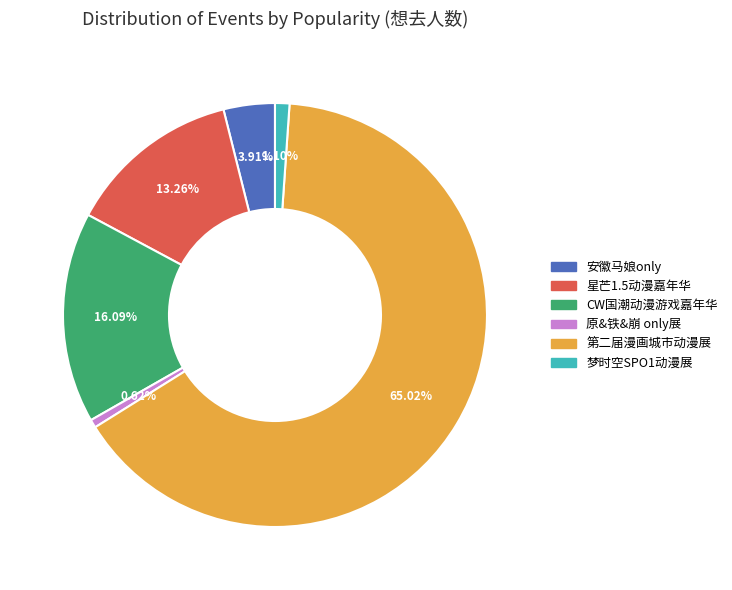

Combined, what portion of the pie is CW国潮动漫游戏嘉年华 and 第二届漫画城市动漫展?

81.1%